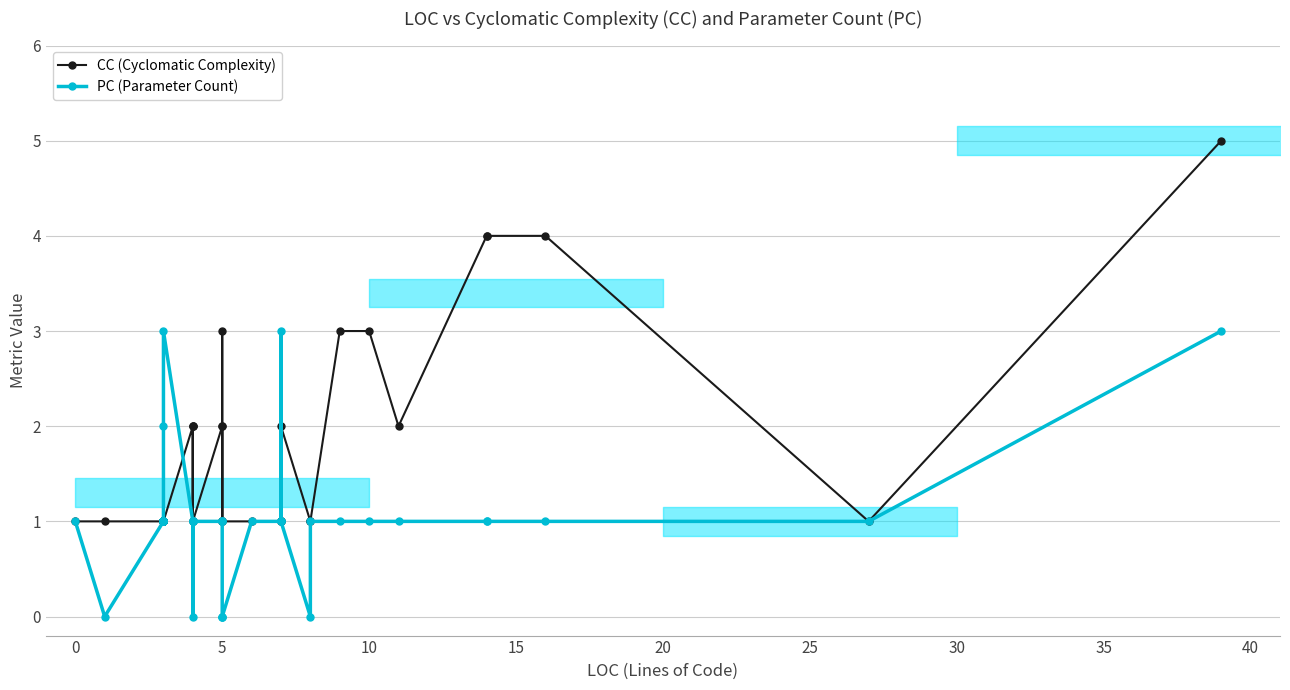

What is the value of the PC (Parameter Count) point at the 7th from the left?

1